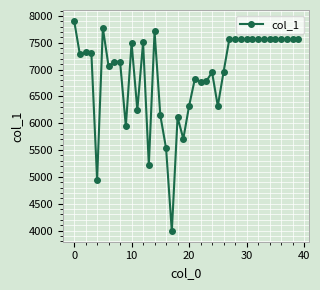

True or false: there are more than 1 points higher than both neighbors.

True